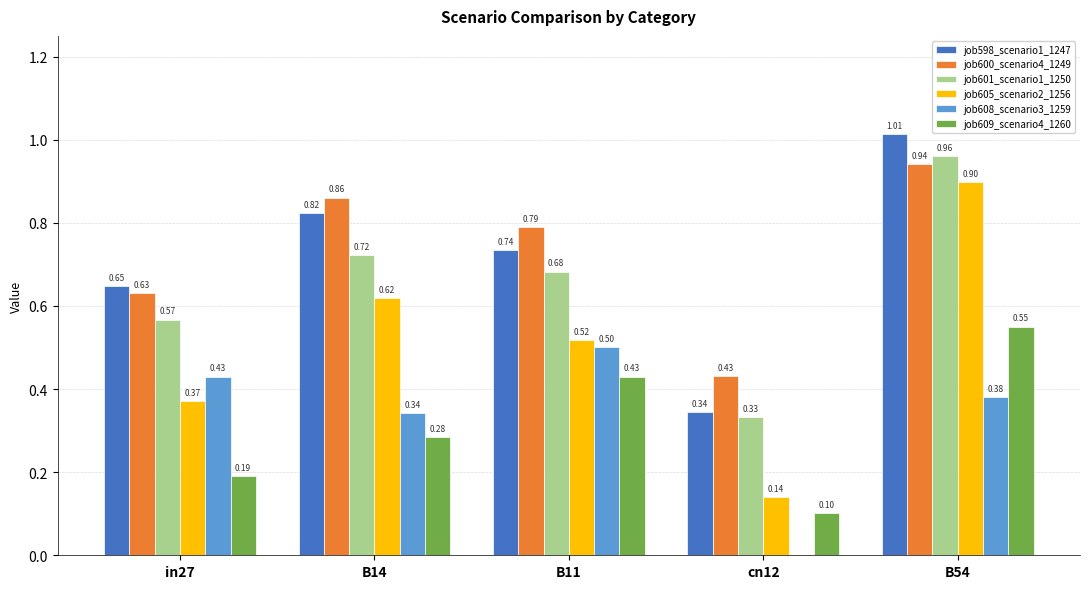

Between in27 and B11, which series saw the biggest shift?

job609_scenario4_1260